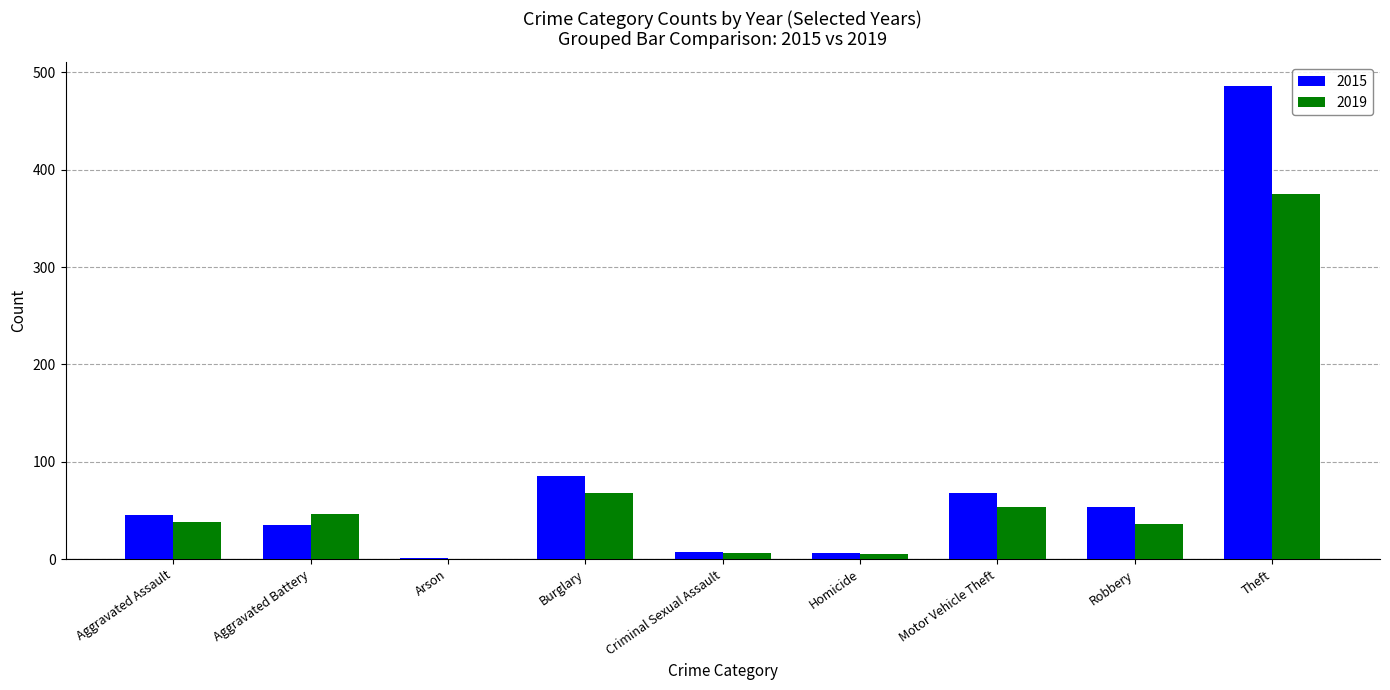

Where is 2019 nearest to the value 187?

Burglary